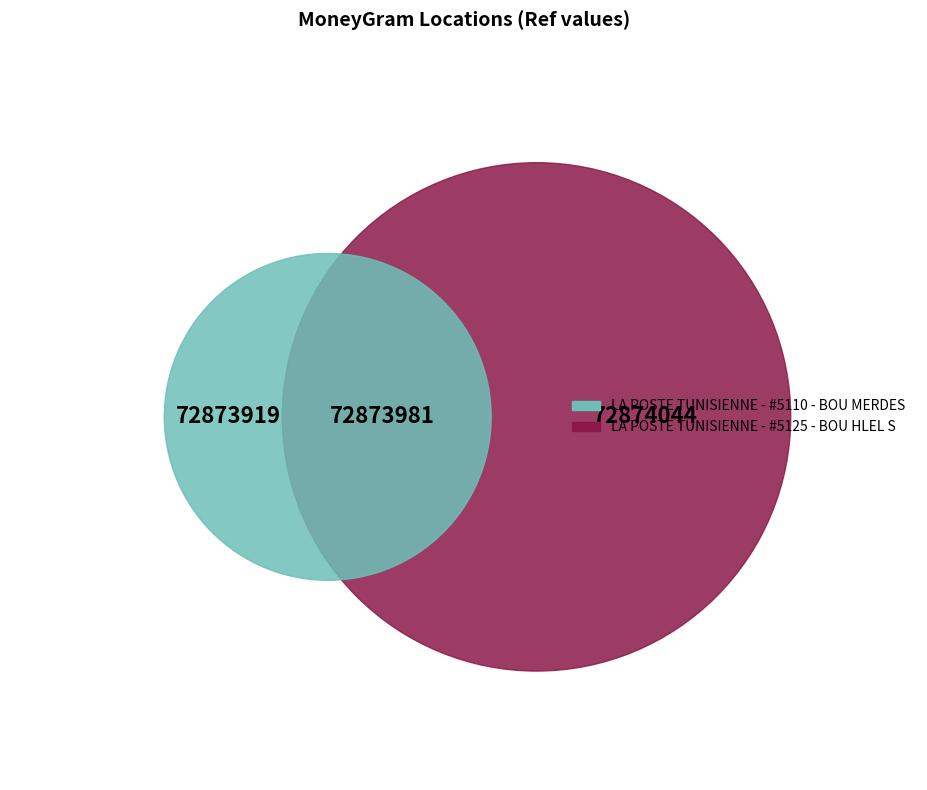

What percentage is the LA POSTE TUNISIENNE - #5125 - BOU HLEL S slice, to the nearest percent?

50%